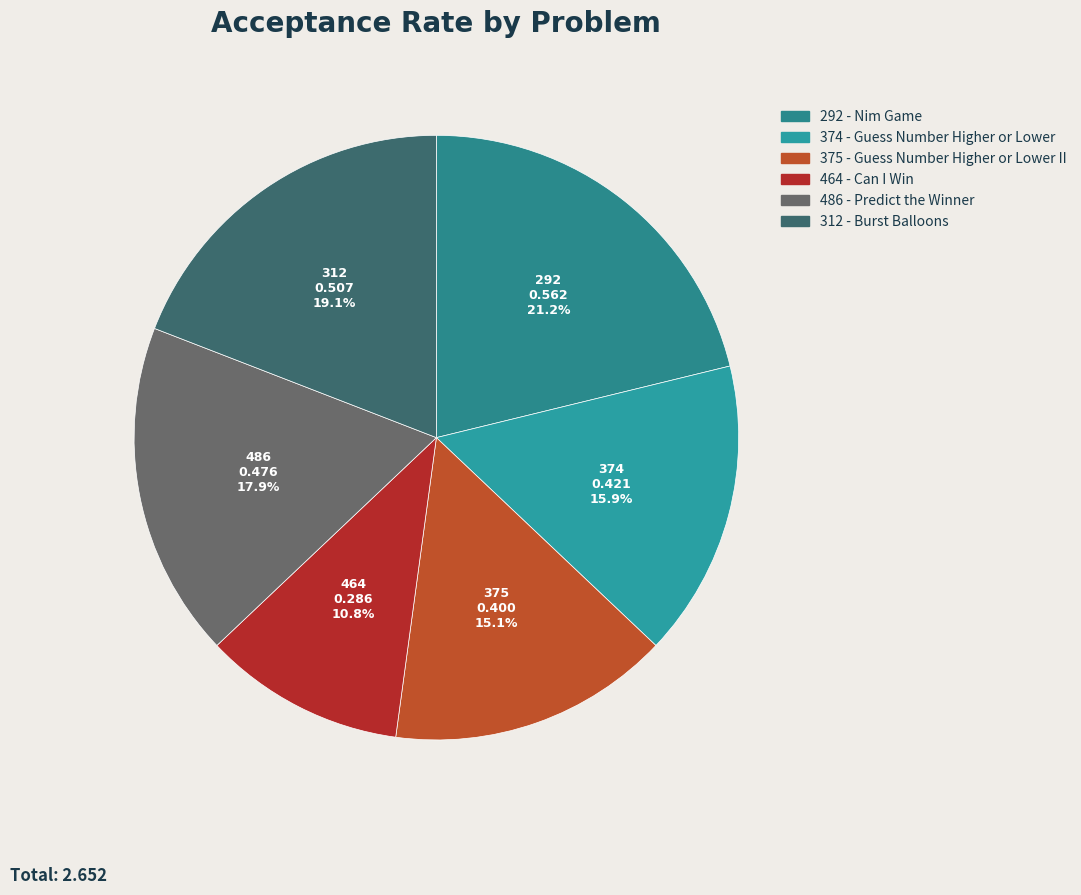

What is the largest slice in the pie chart?

292